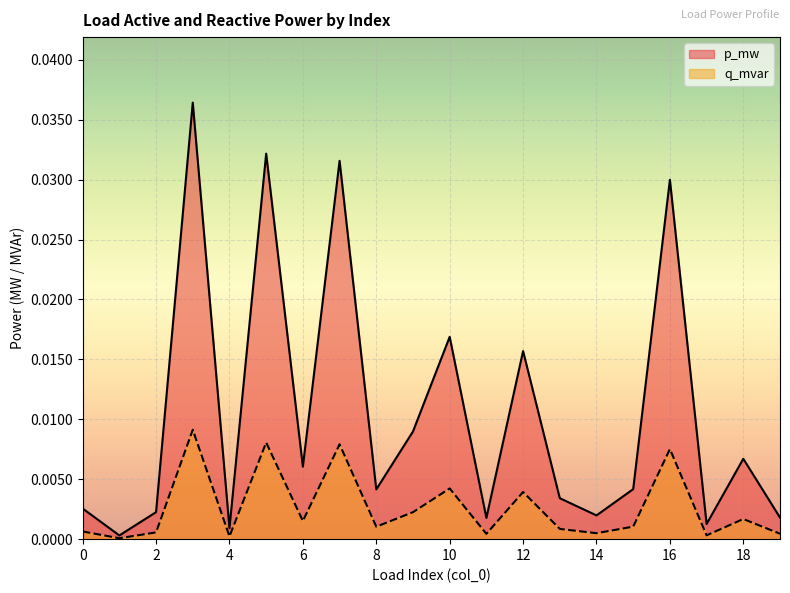

Which category has the highest value in the q_mvar series?

3